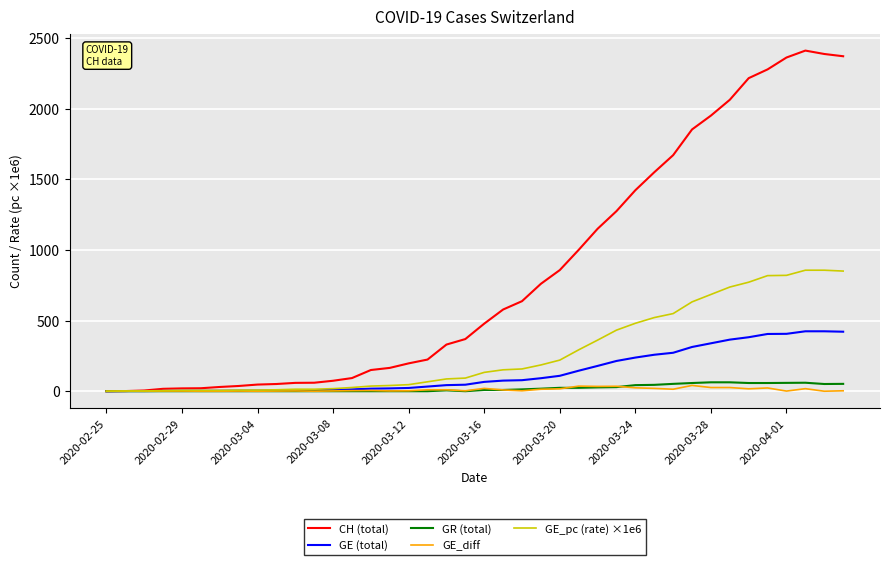

Does the chart display data point markers on the line(s)?

No